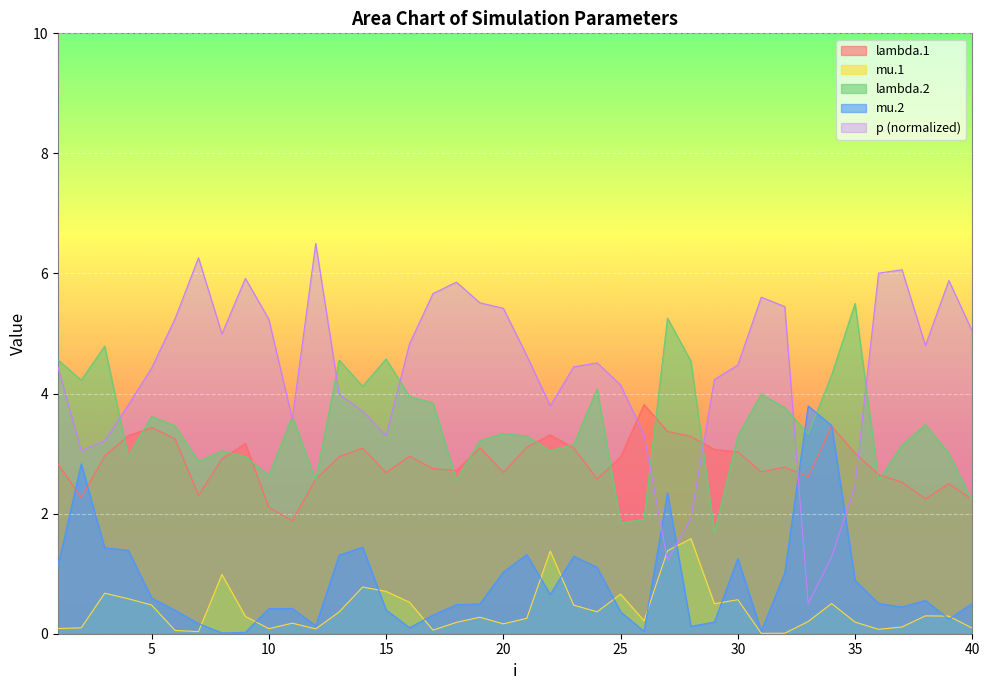

Which series changed the most between 13 and 35?

p